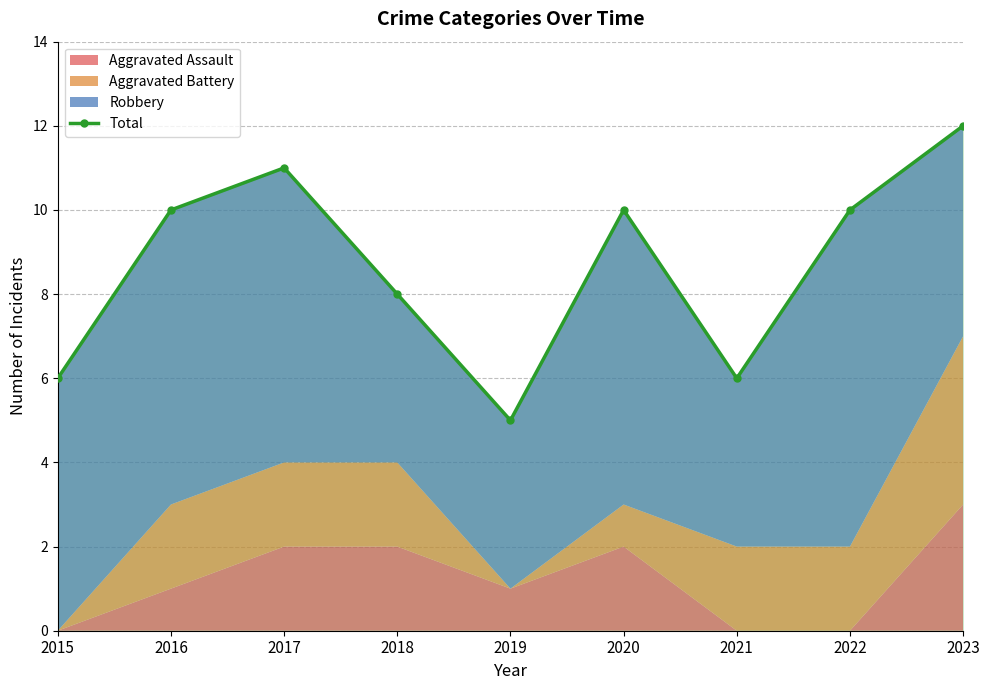

How many lines are shown in the chart?

1